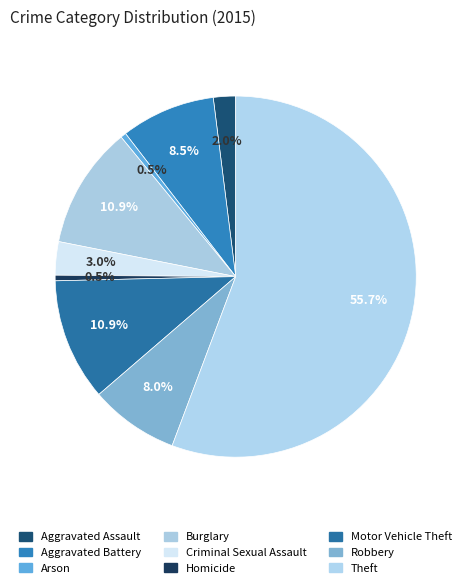

What is the change in value from Aggravated Assault to Theft?

+108